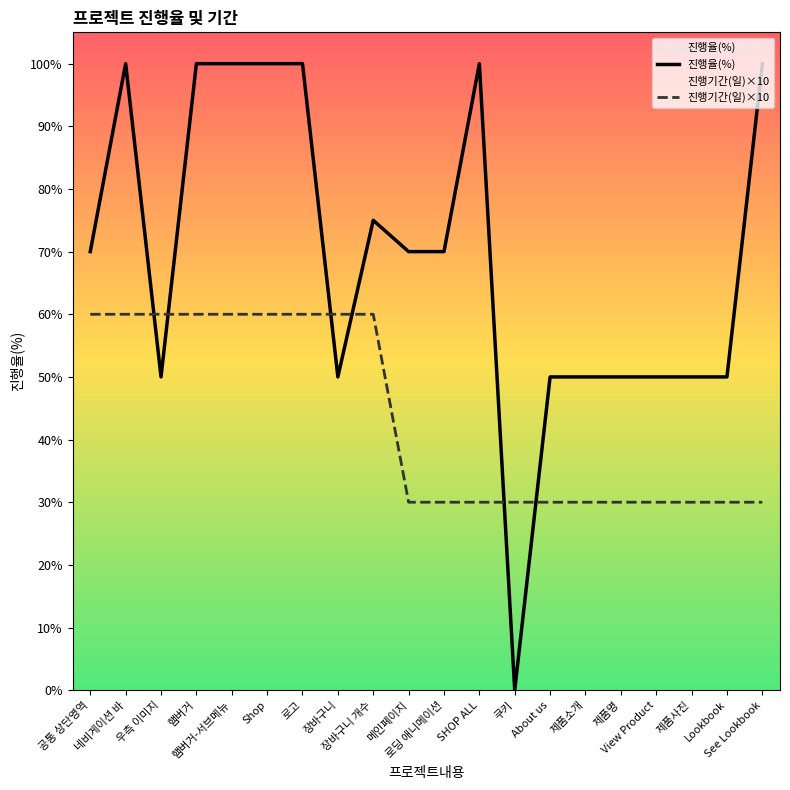

Reading left to right, transcribe all the data shown in this chart.

진행율(%): 70	100	50	100	100	100	100	50	75	70	70	100	0	50	50	50	50	50	50	100
진행기간(일)×10: 60	60	60	60	60	60	60	60	60	30	30	30	30	30	30	30	30	30	30	30